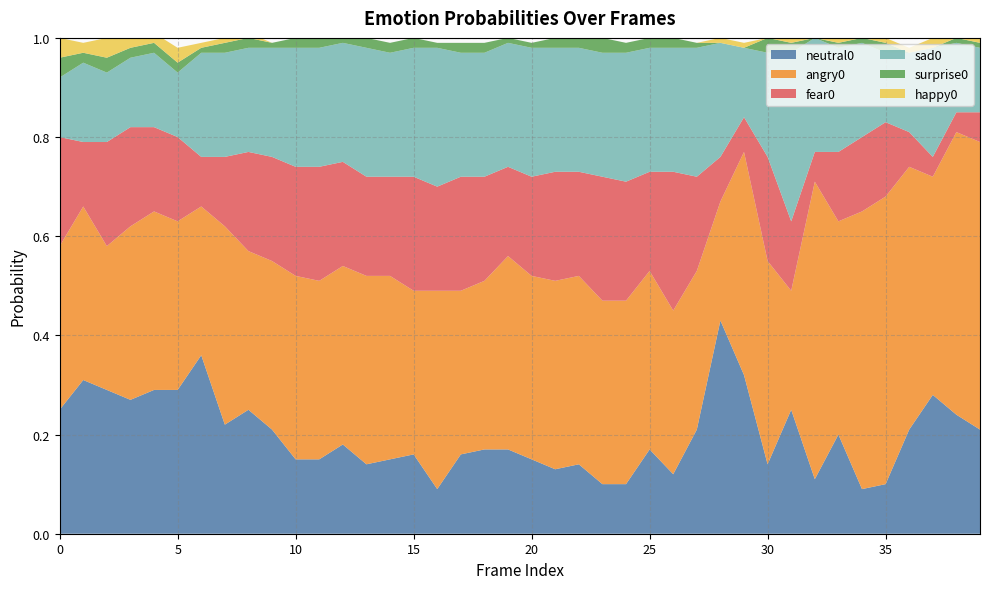

Reading left to right, extract all data points from this chart.

neutral0: 0.2	0.3	0.3	0.3	0.3	0.3	0.4	0.2	0.2	0.2	0.1	0.1	0.2	0.1	0.1	0.2	0.1	0.2	0.2	0.2	0.1	0.1	0.1	0.1	0.1	0.2	0.1	0.2	0.4	0.3	0.1	0.2	0.1	0.2	0.1	0.1	0.2	0.3	0.2	0.2
angry0: 0.3	0.3	0.3	0.3	0.4	0.3	0.3	0.4	0.3	0.3	0.4	0.4	0.4	0.4	0.4	0.3	0.4	0.3	0.3	0.4	0.4	0.4	0.4	0.4	0.4	0.4	0.3	0.3	0.2	0.5	0.4	0.2	0.6	0.4	0.6	0.6	0.5	0.4	0.6	0.6
fear0: 0.2	0.1	0.2	0.2	0.2	0.2	0.1	0.1	0.2	0.2	0.2	0.2	0.2	0.2	0.2	0.2	0.2	0.2	0.2	0.2	0.2	0.2	0.2	0.2	0.2	0.2	0.3	0.2	0.1	0.1	0.2	0.1	0.1	0.1	0.1	0.1	0.1	0.0	0.0	0.1
sad0: 0.1	0.2	0.1	0.1	0.1	0.1	0.2	0.2	0.2	0.2	0.2	0.2	0.2	0.3	0.2	0.3	0.3	0.2	0.2	0.2	0.3	0.2	0.2	0.2	0.3	0.2	0.2	0.3	0.2	0.1	0.2	0.3	0.2	0.2	0.2	0.1	0.2	0.2	0.1	0.1
surprise0: 0.0	0.0	0.0	0.0	0.0	0.0	0.0	0.0	0.0	0.0	0.0	0.0	0.0	0.0	0.0	0.0	0.0	0.0	0.0	0.0	0.0	0.0	0.0	0.0	0.0	0.0	0.0	0.0	0.0	0.0	0.0	0.0	0.0	0.0	0.0	0.0	0.0	0.0	0.0	0.0
happy0: 0.0	0.0	0.0	0.0	0.0	0.0	0.0	0.0	0.0	0.0	0.0	0.0	0.0	0.0	0.0	0.0	0.0	0.0	0.0	0.0	0.0	0.0	0.0	0.0	0.0	0.0	0.0	0.0	0.0	0.0	0.0	0.0	0.0	0.0	0.0	0.0	0.0	0.0	0.0	0.0